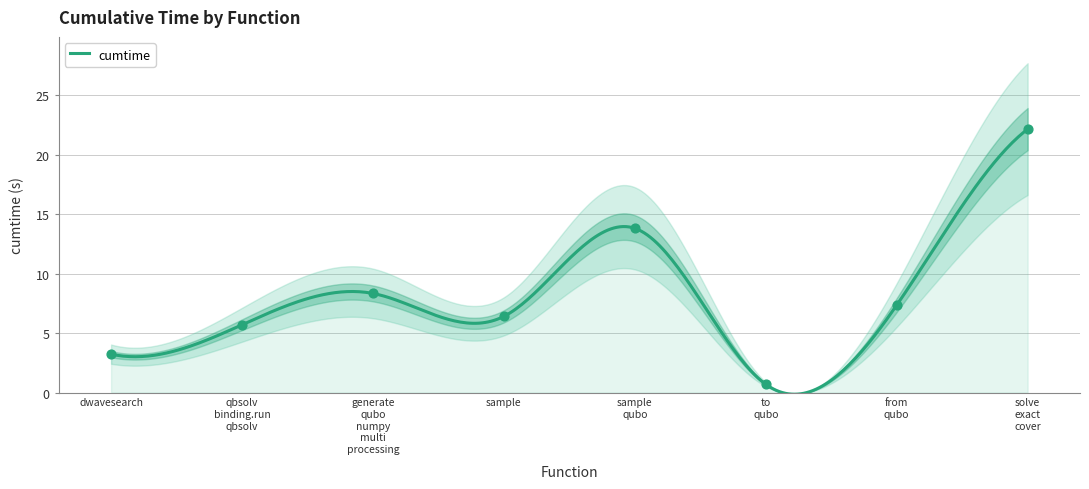

What is the ratio of the value at generate qubo numpy multi processing to the value at sample?

1.3